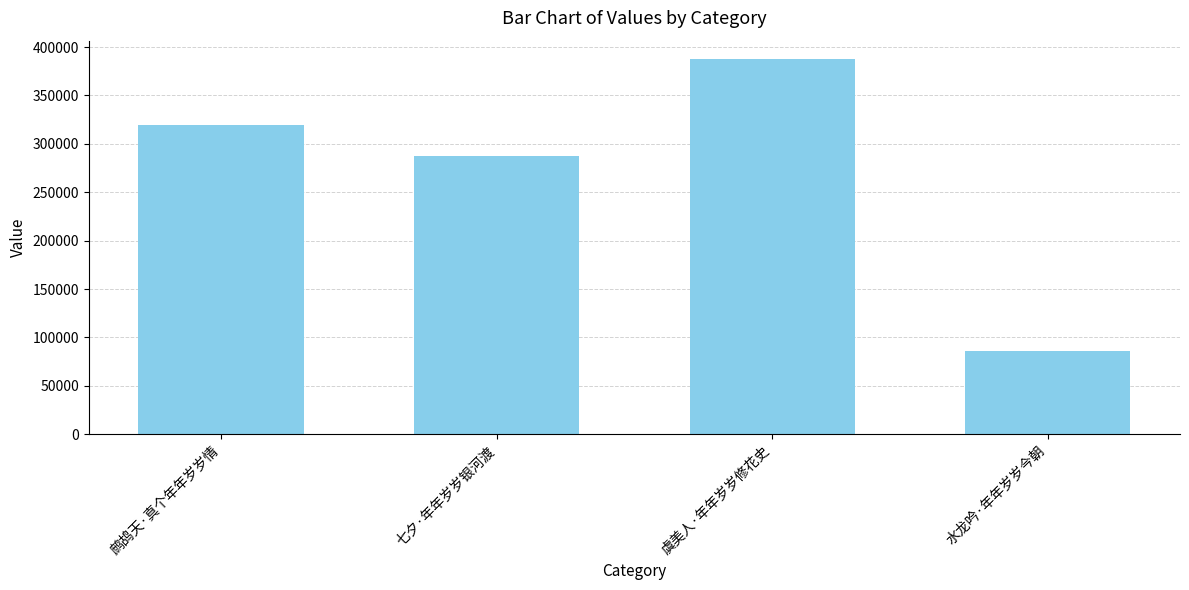

What is the sum of all values?

1080113